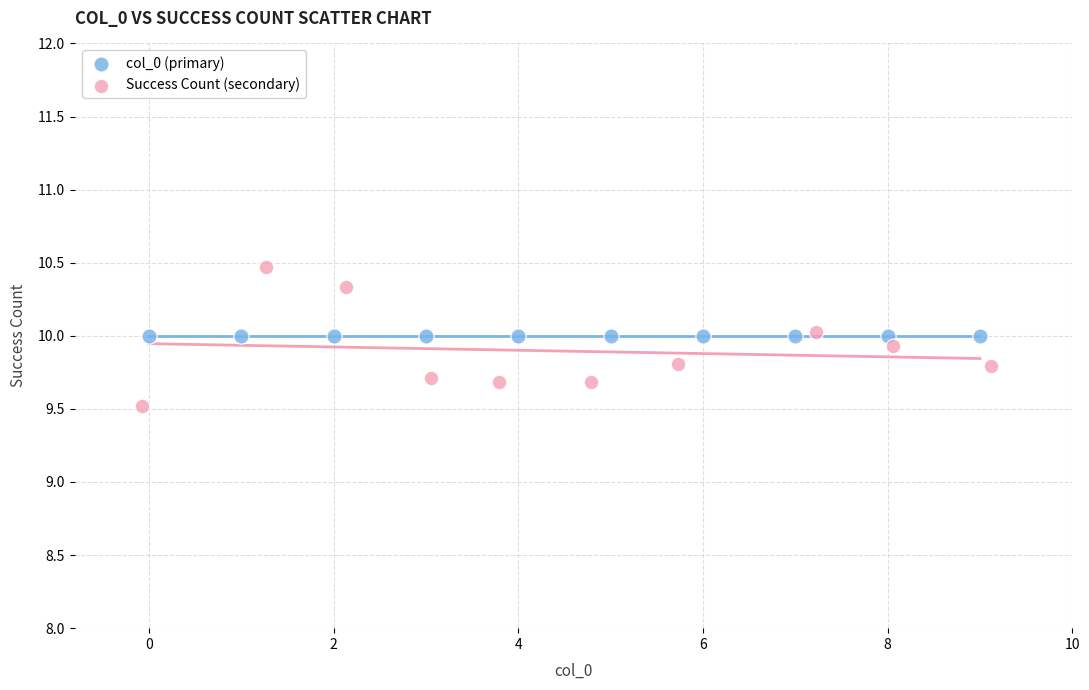

Which series reaches the minimum Y coordinate?

Success Count (secondary)